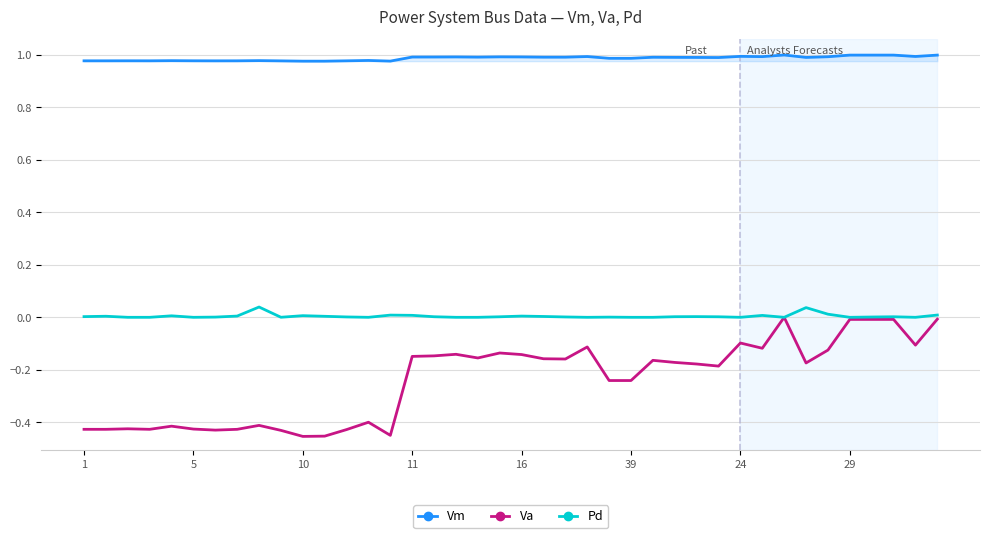

Is this an area chart (filled region under the line)?

No